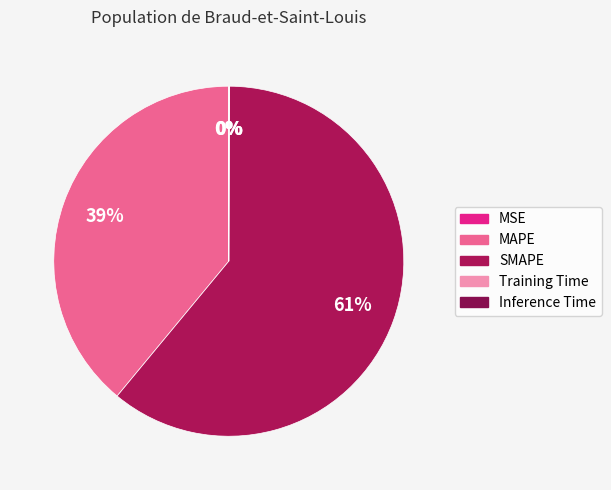

Count the number of slices in the pie.

5